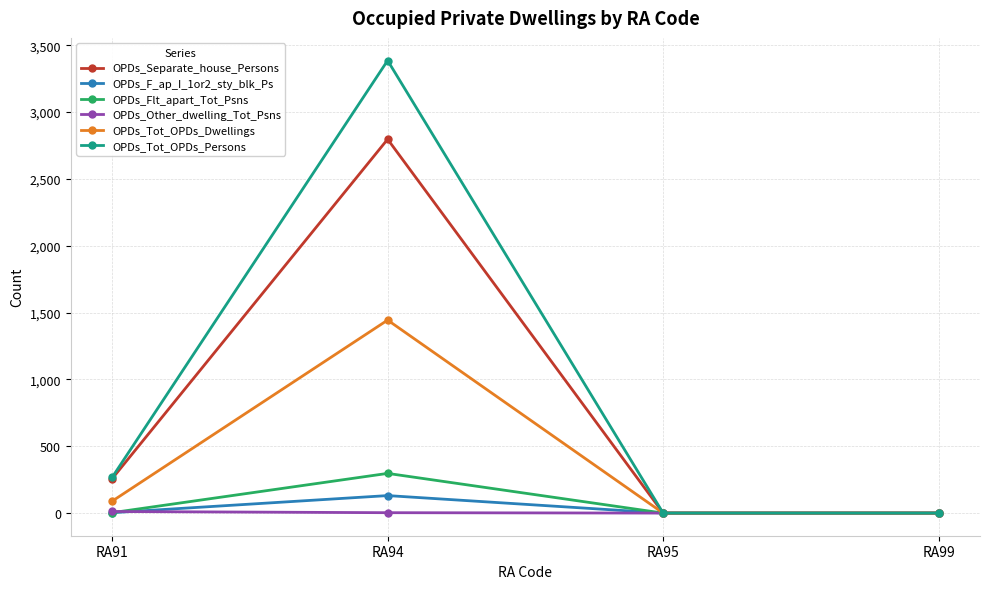

Between RA91 and RA94, which series saw the biggest shift?

OPDs_Tot_OPDs_Persons